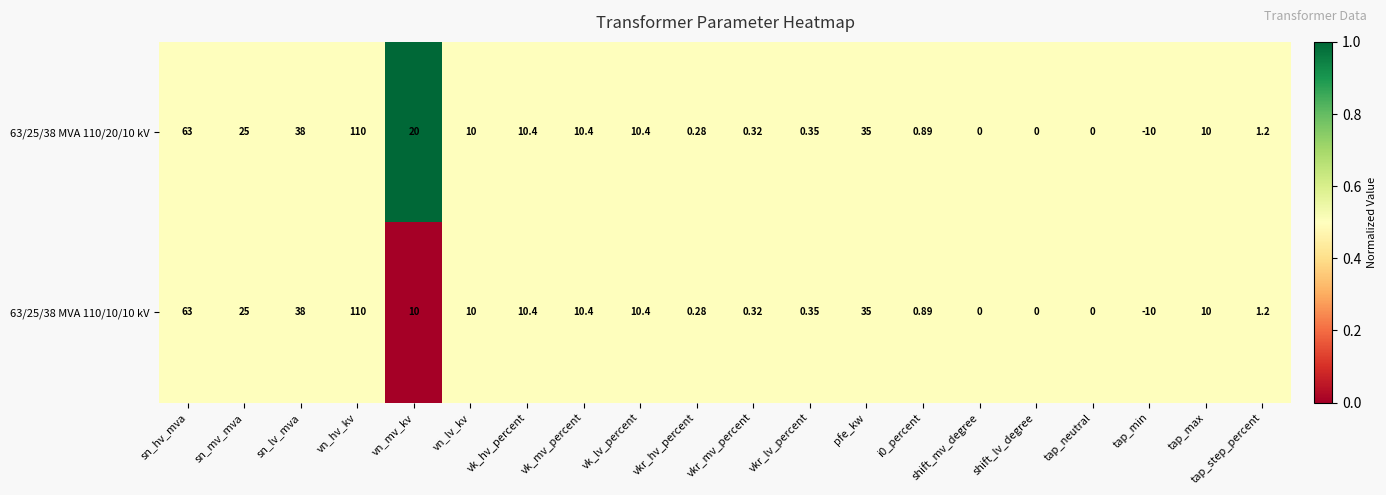

Where does the 63/25/38 MVA 110/10/10 kV series first go above 10?

sn_hv_mva